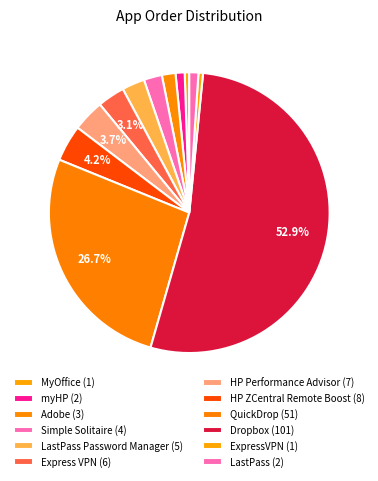

How many segments does this pie chart have?

12